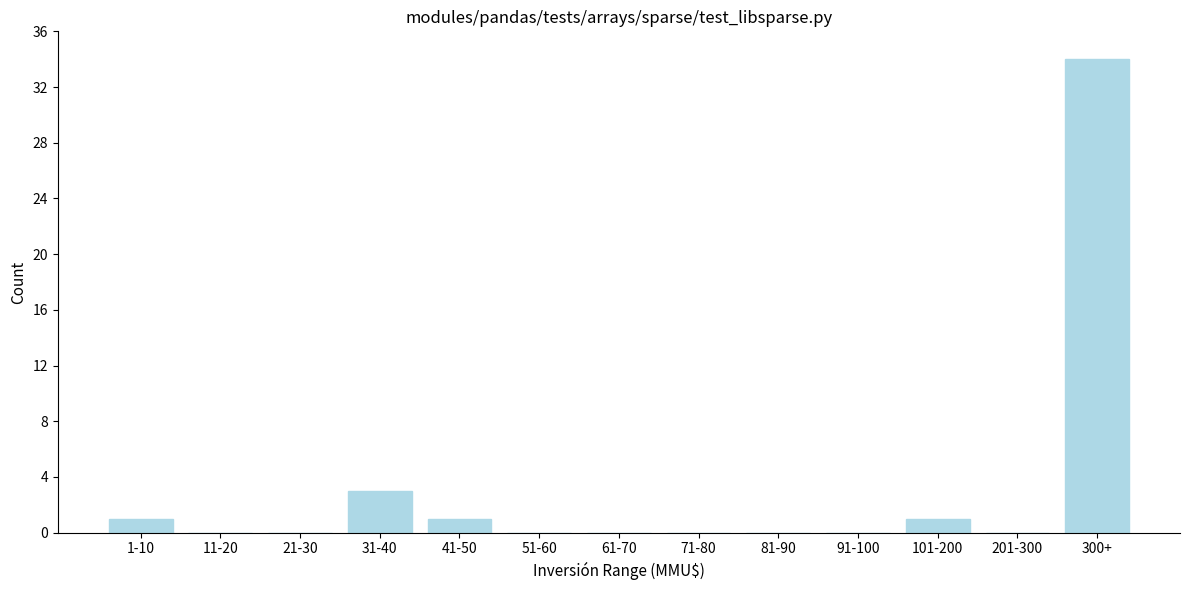

Reading left to right, extract all data points from this chart.

1-10=1	11-20=0	21-30=0	31-40=3	41-50=1	51-60=0	61-70=0	71-80=0	81-90=0	91-100=0	101-200=1	201-300=0	300+=34